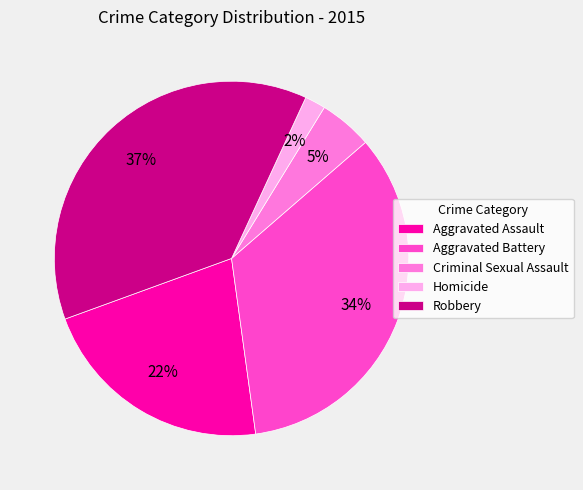

Count the number of slices in the pie.

5